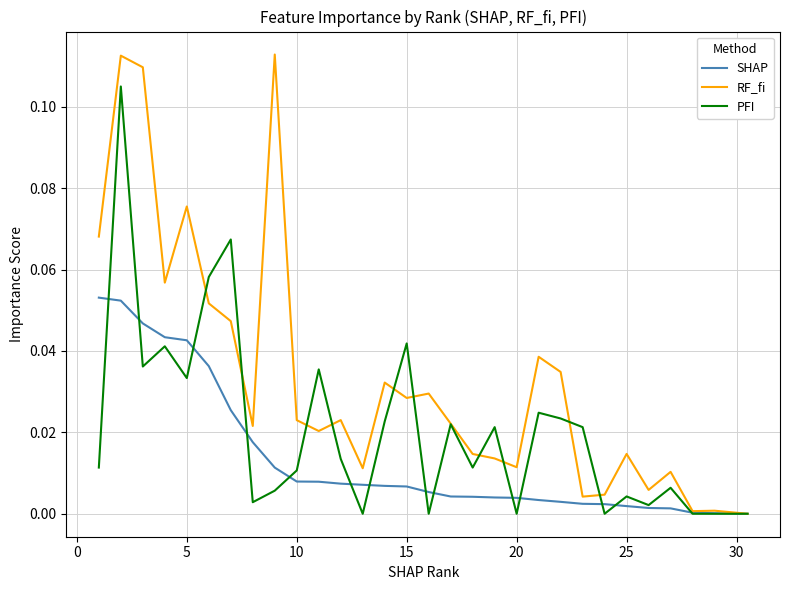

What is the difference between the maximum and minimum values in the PFI series?

0.1